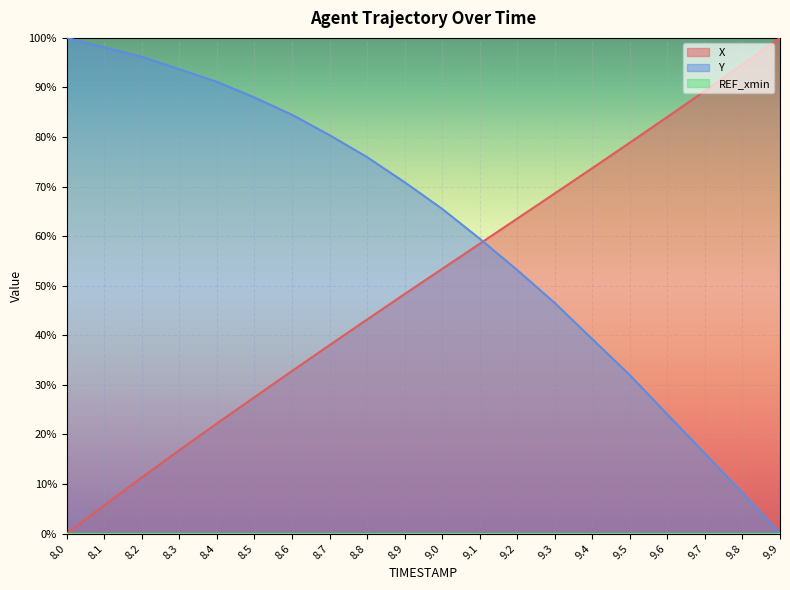

What is the total value across all series at 8.7?

1.2